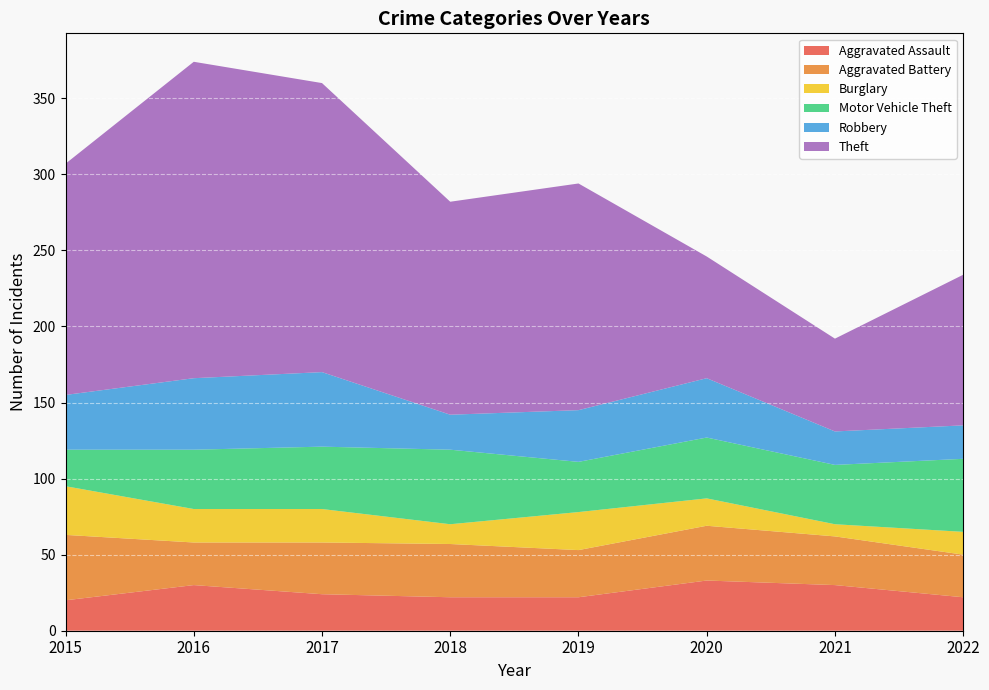

Reading left to right, transcribe all the data shown in this chart.

Aggravated Assault: 2015=20	2016=30	2017=24	2018=22	2019=22	2020=33	2021=30	2022=22
Aggravated Battery: 2015=43	2016=28	2017=34	2018=35	2019=31	2020=36	2021=32	2022=28
Burglary: 2015=32	2016=22	2017=22	2018=13	2019=25	2020=18	2021=8	2022=15
Motor Vehicle Theft: 2015=24	2016=39	2017=41	2018=49	2019=33	2020=40	2021=39	2022=48
Robbery: 2015=36	2016=47	2017=49	2018=23	2019=34	2020=39	2021=22	2022=22
Theft: 2015=152	2016=208	2017=190	2018=140	2019=149	2020=80	2021=61	2022=99